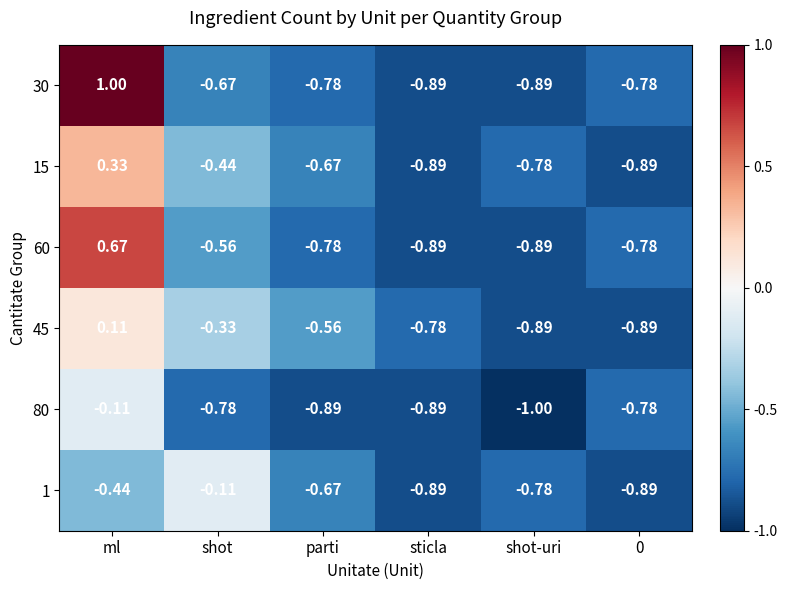

What is the maximum value shown in the chart?

1.0